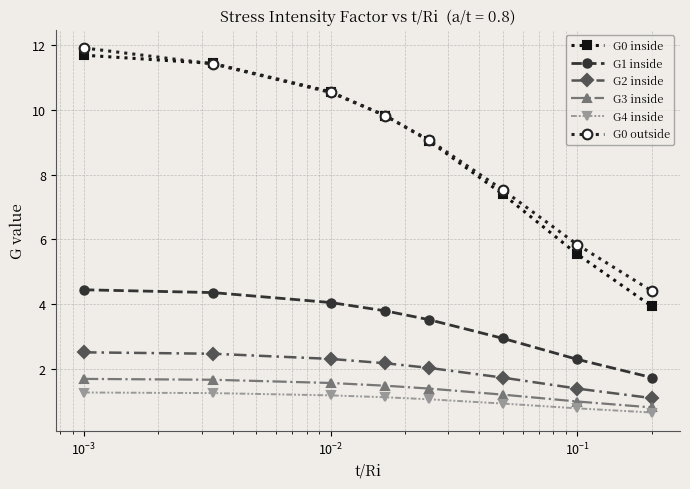

How many distinct data groups are displayed?

6